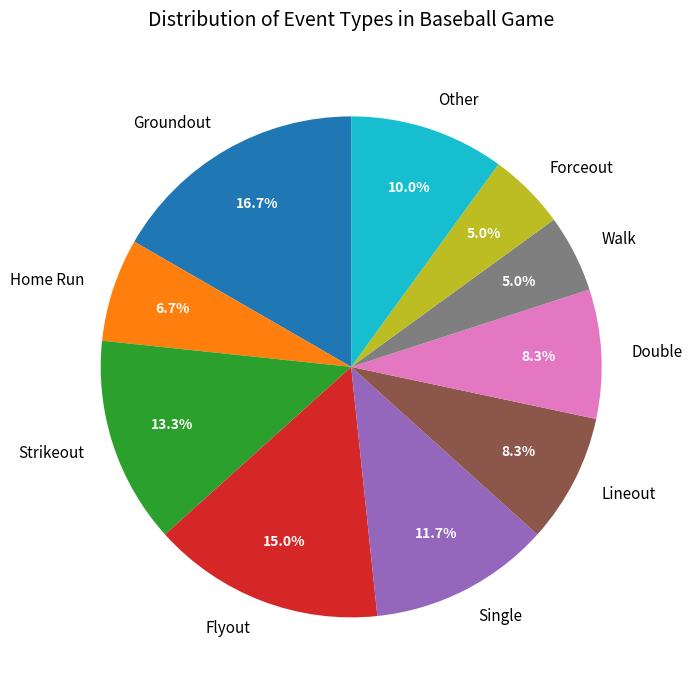

How many slices are in this pie chart?

10